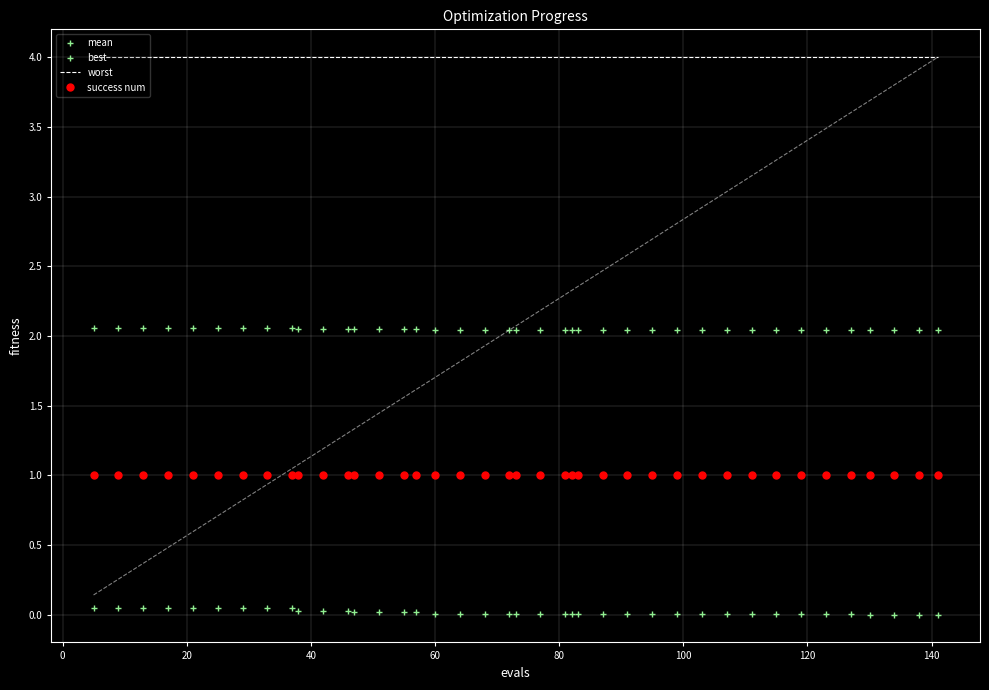

How many series are shown in this chart?

4